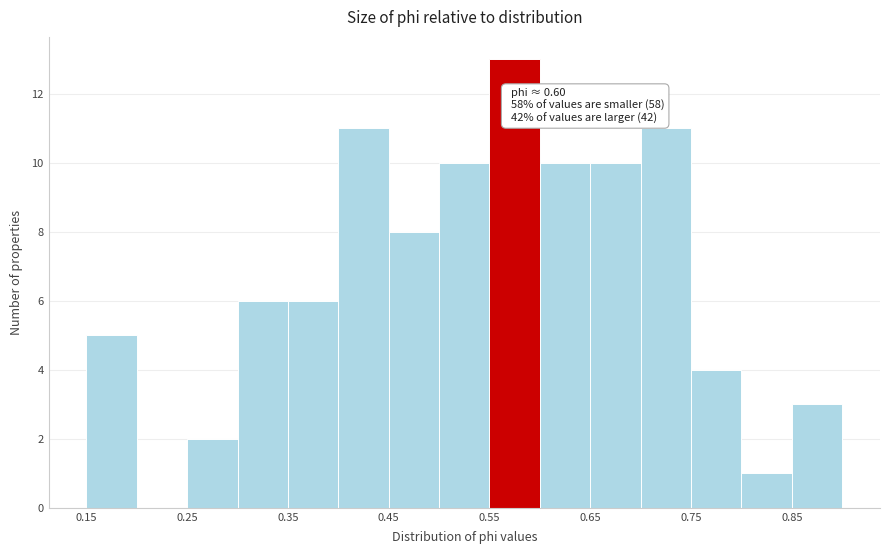

Read against the x-axis, roughly where is the centre of the tallest bar?

0.58